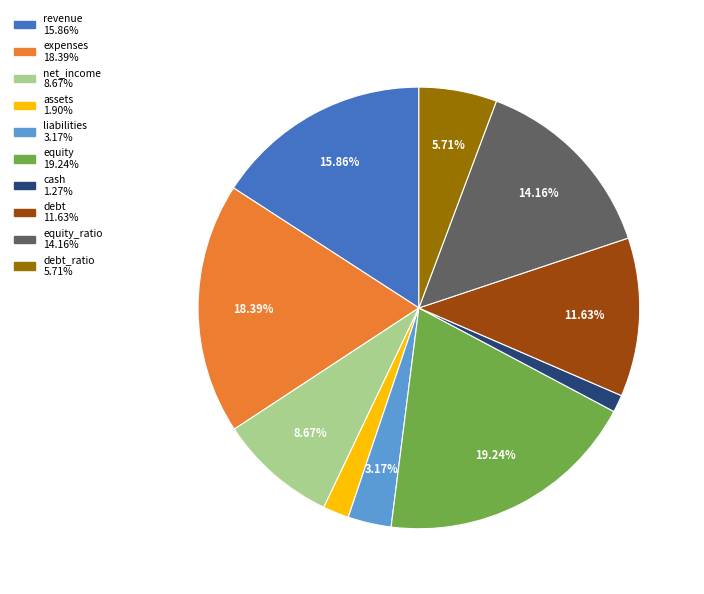

Is there a majority slice in this chart?

No